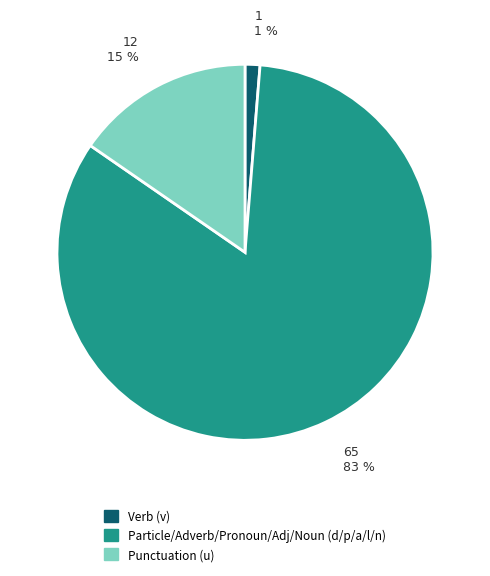

How many slices are in this pie chart?

3